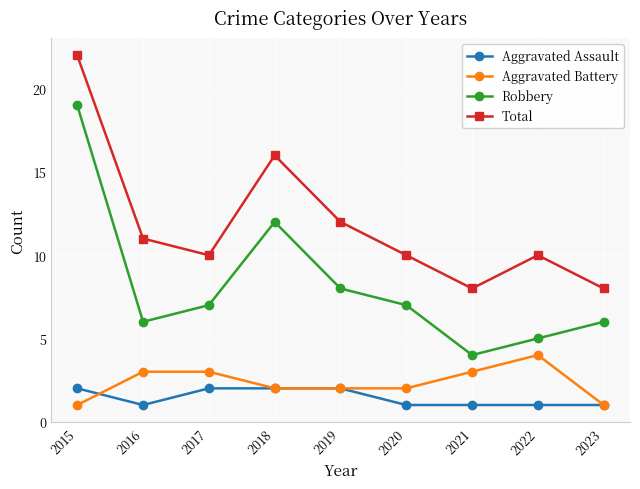

How many series are shown in this chart?

4